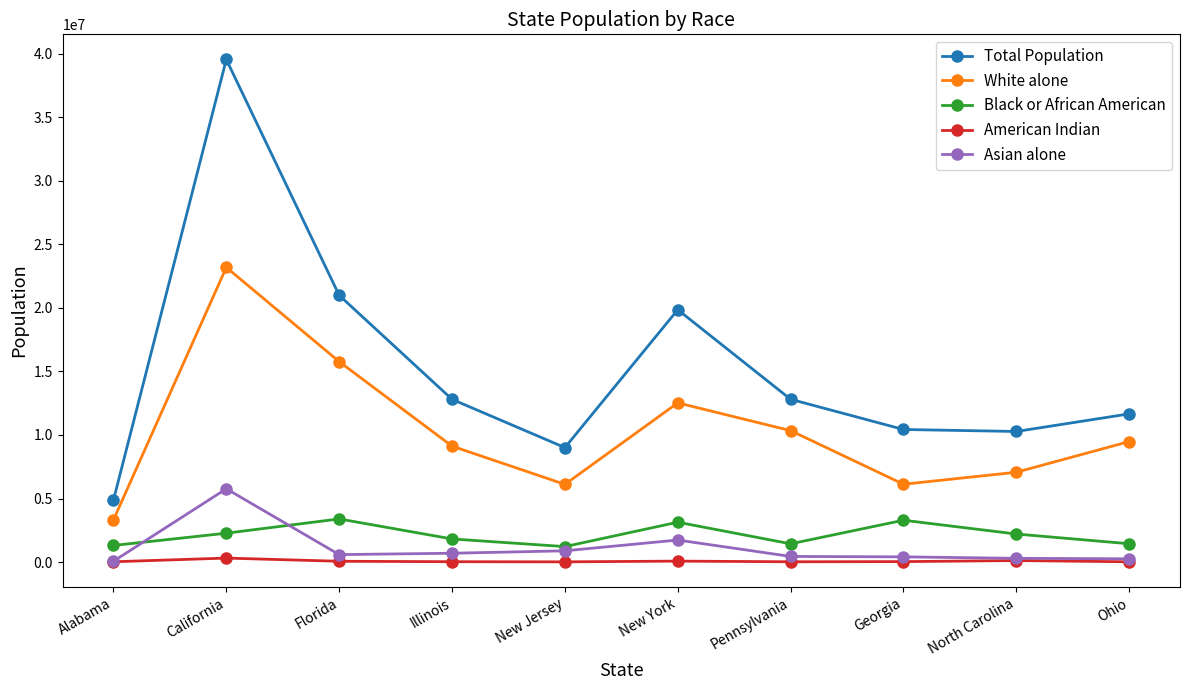

What is the minimum value for White alone?

3312718